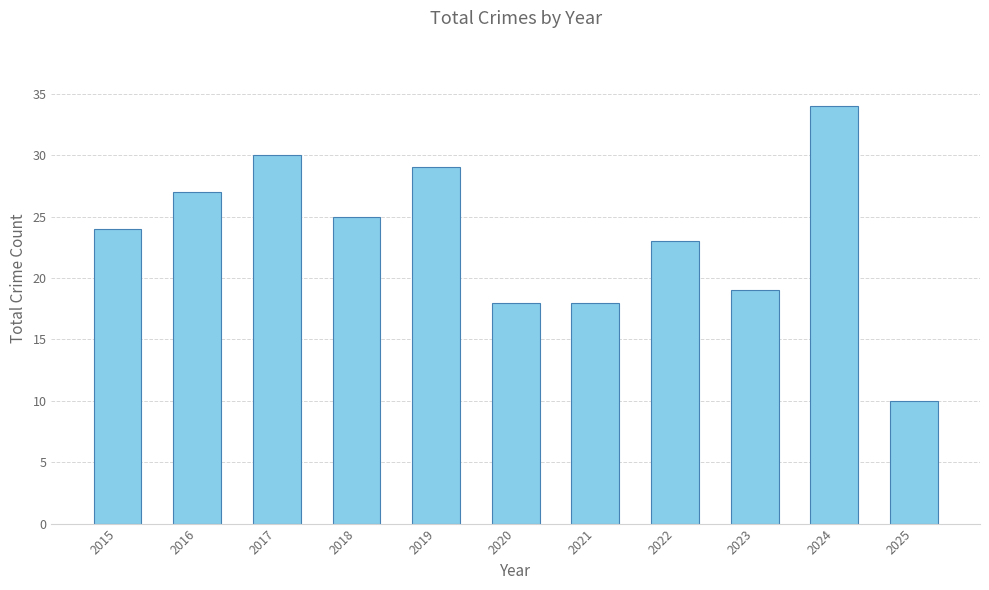

How many bars are there in total?

11